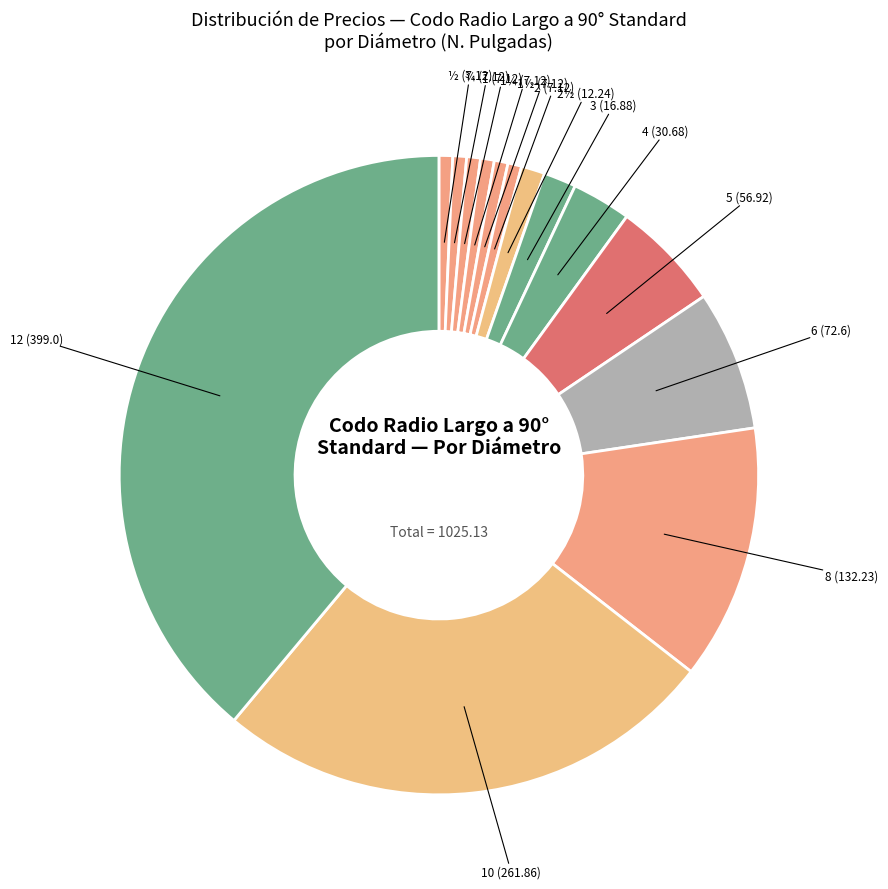

Do 8 (132.23) and 2½ (12.24) together represent more than half of the pie?

No